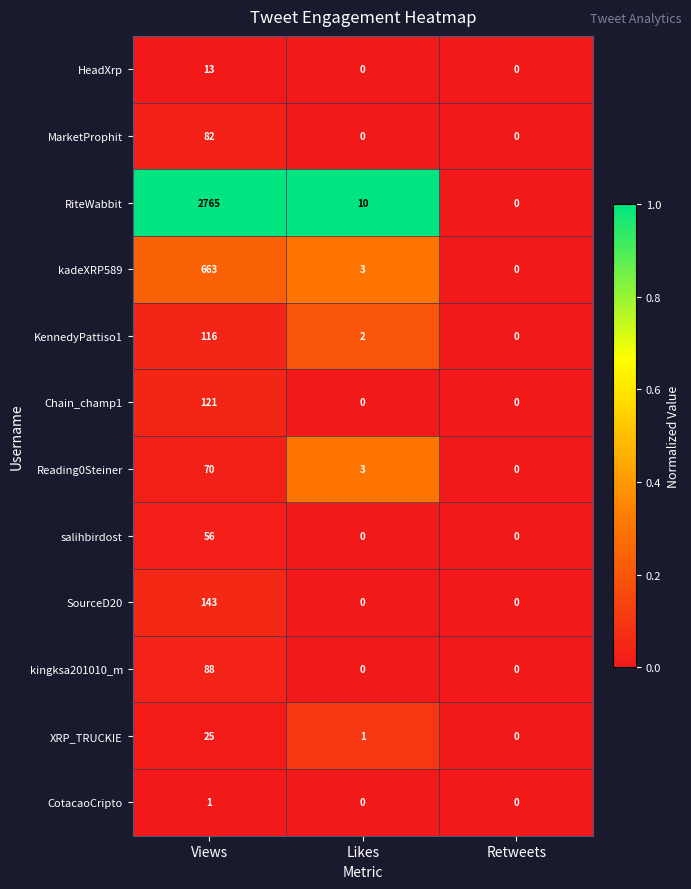

Which label corresponds to the largest value in the chart?

Views